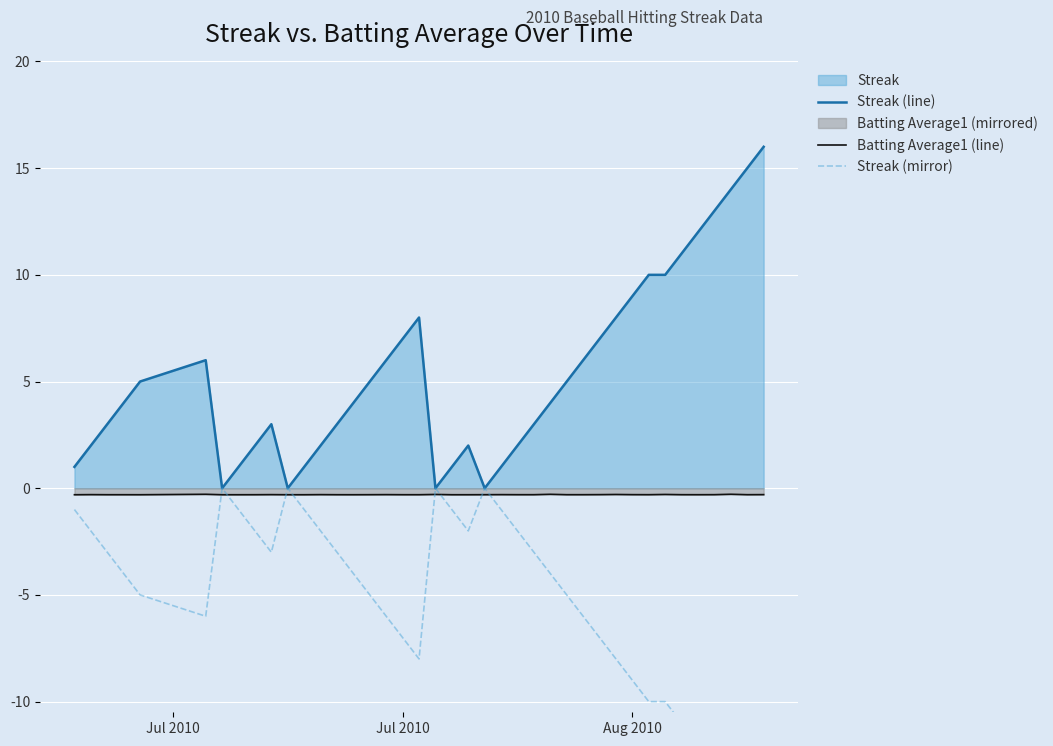

What is the highest value of the Streak (line) series?

16.0